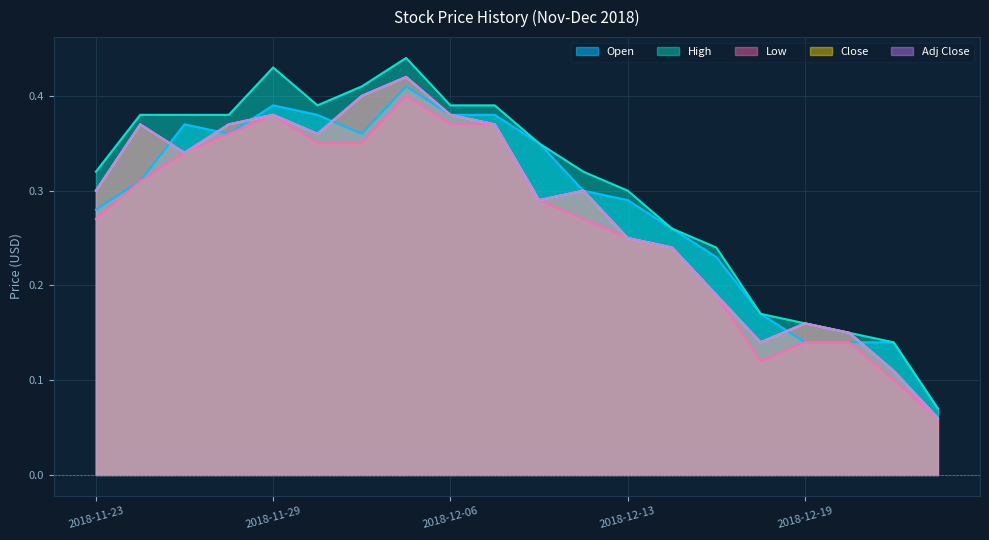

Which series has the widest spread of values?

High